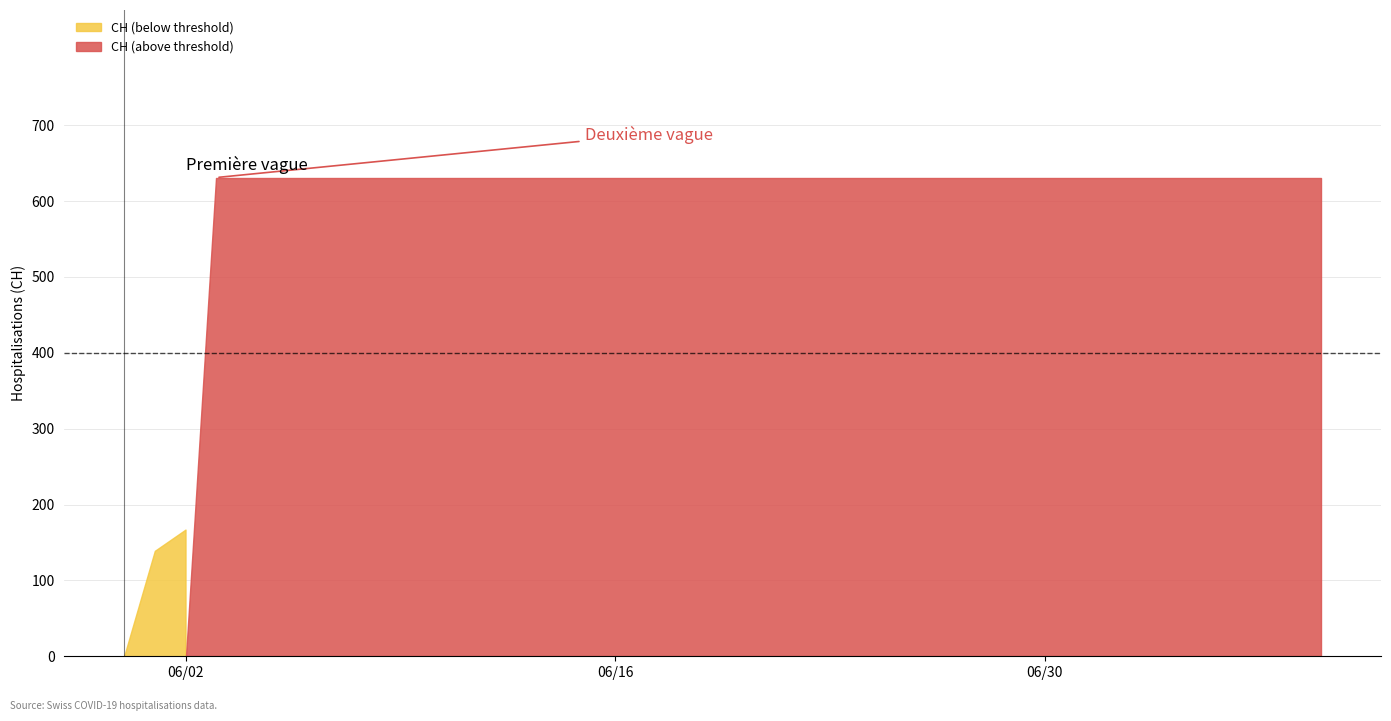

Which label corresponds to the largest value in the chart?

2020-06-03